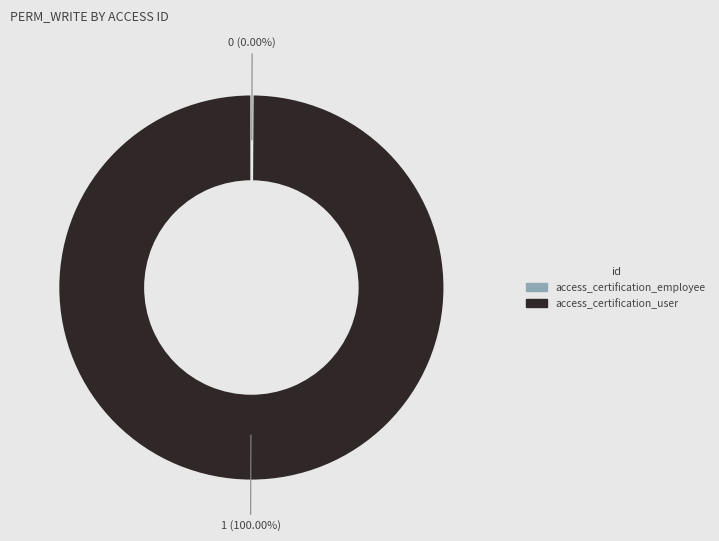

To the nearest percent, what is the average slice percentage?

50%